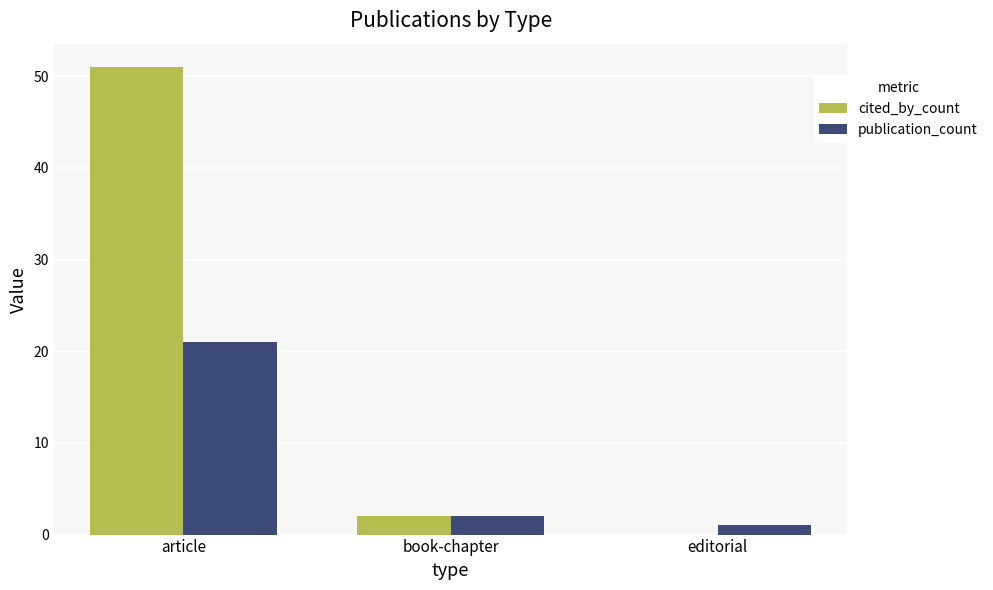

Which series changed the most between article and editorial?

cited_by_count